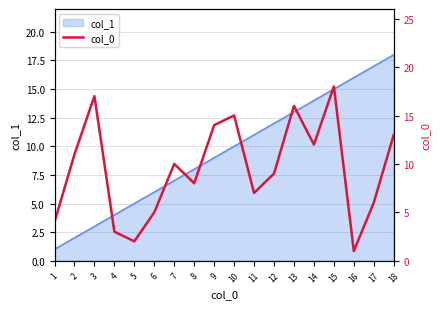

What is the approximate value at 17?

6